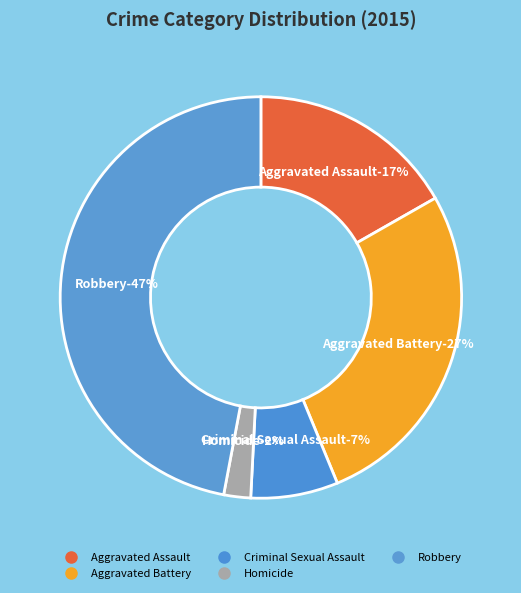

How much of the chart is everything except Aggravated Assault?

83.2%